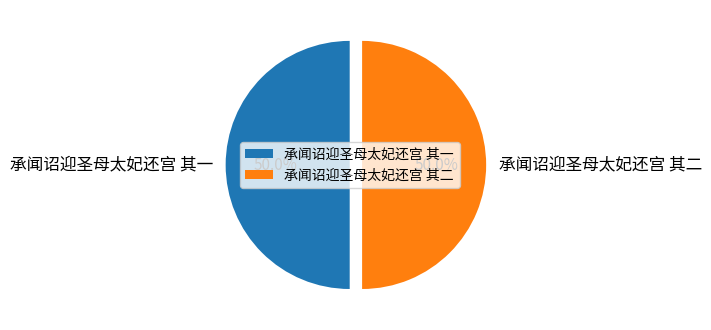

What is the total percentage of 承闻诏迎圣母太妃还宫 其一 and 承闻诏迎圣母太妃还宫 其二?

100.0%